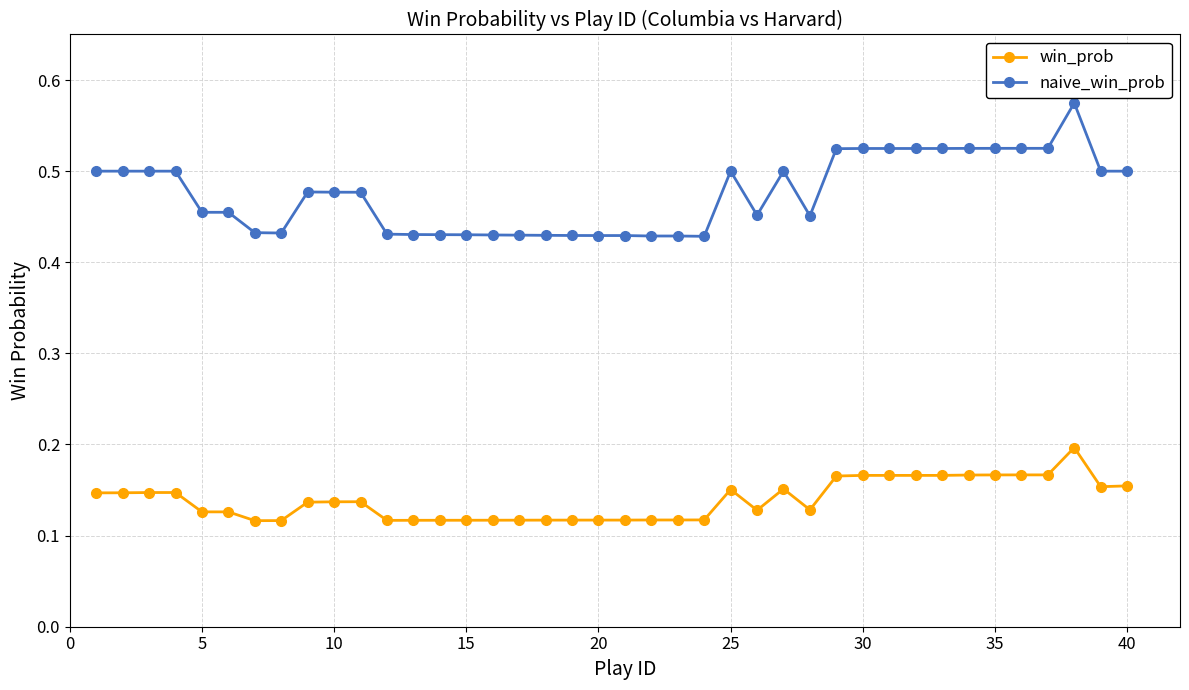

Which series has the largest range (max minus min)?

naive_win_prob